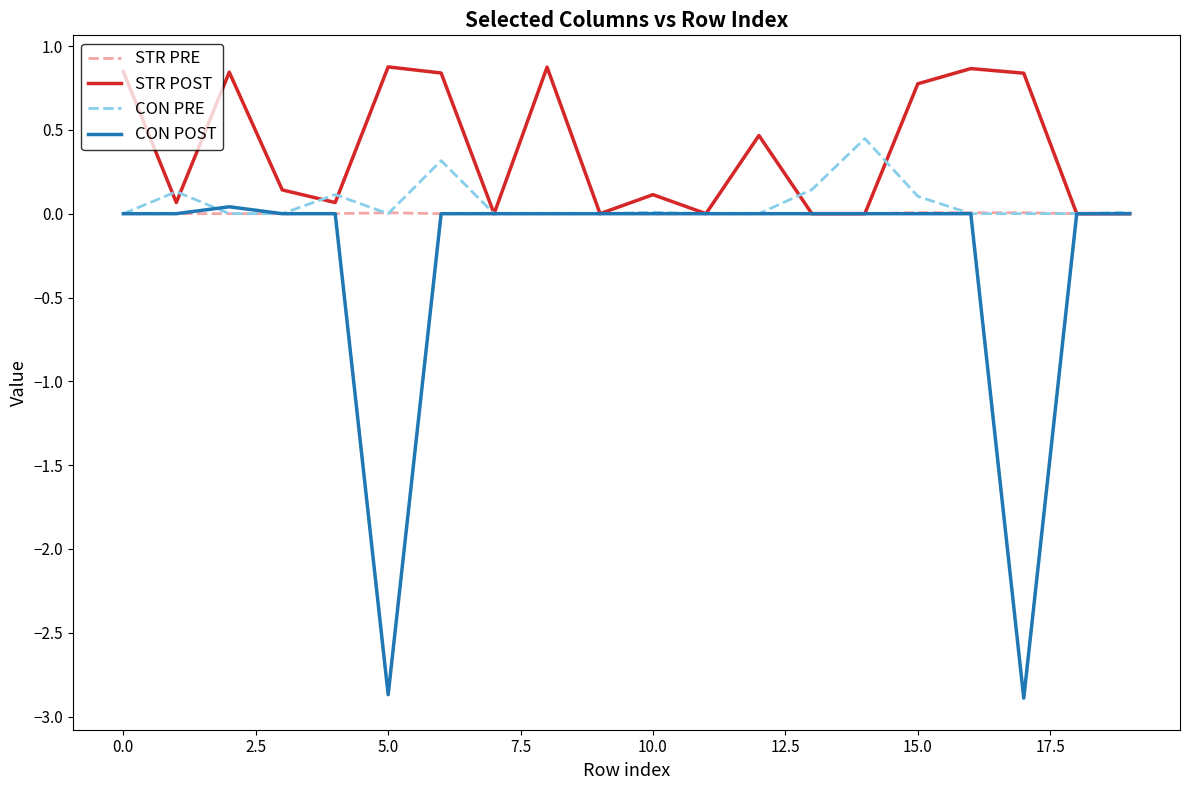

Which series has the largest total across all categories?

STR POST